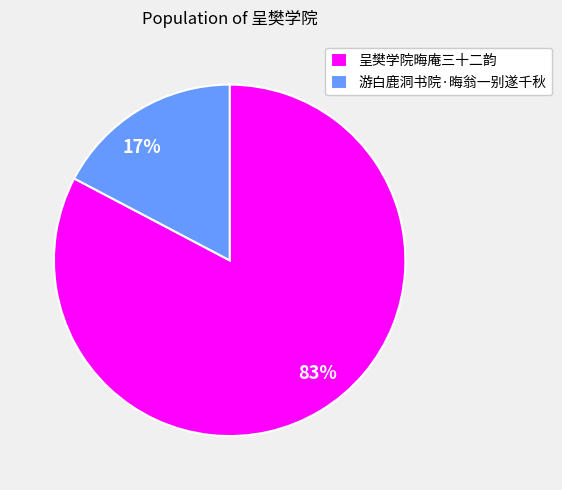

Which has a higher value, 呈樊学院晦庵三十二韵 or 游白鹿洞书院·晦翁一别遂千秋?

呈樊学院晦庵三十二韵